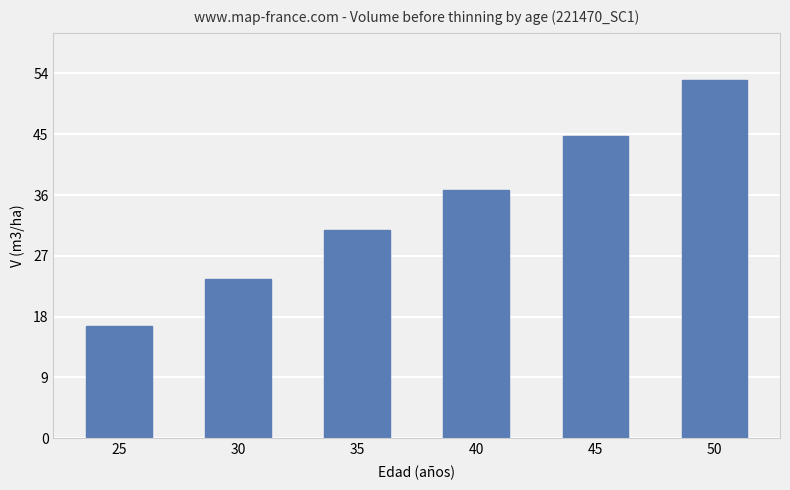

List the labels in order of value, smallest first.

25, 30, 35, 40, 45, 50